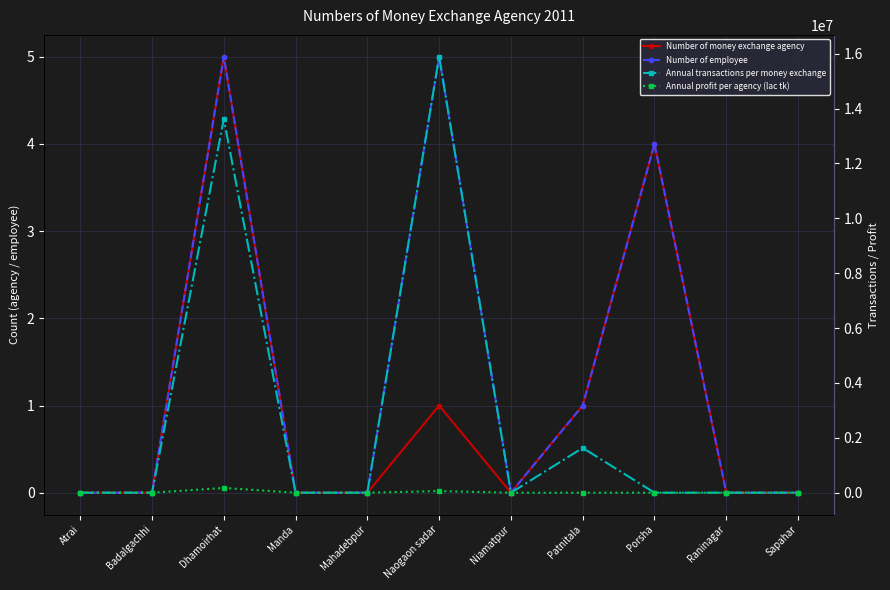

At which category does the chart reach its minimum across all series?

Atrai